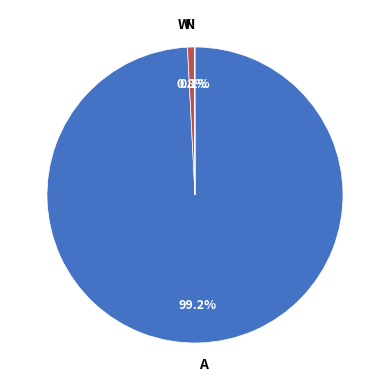

How much of the chart is everything except W?

99.2%